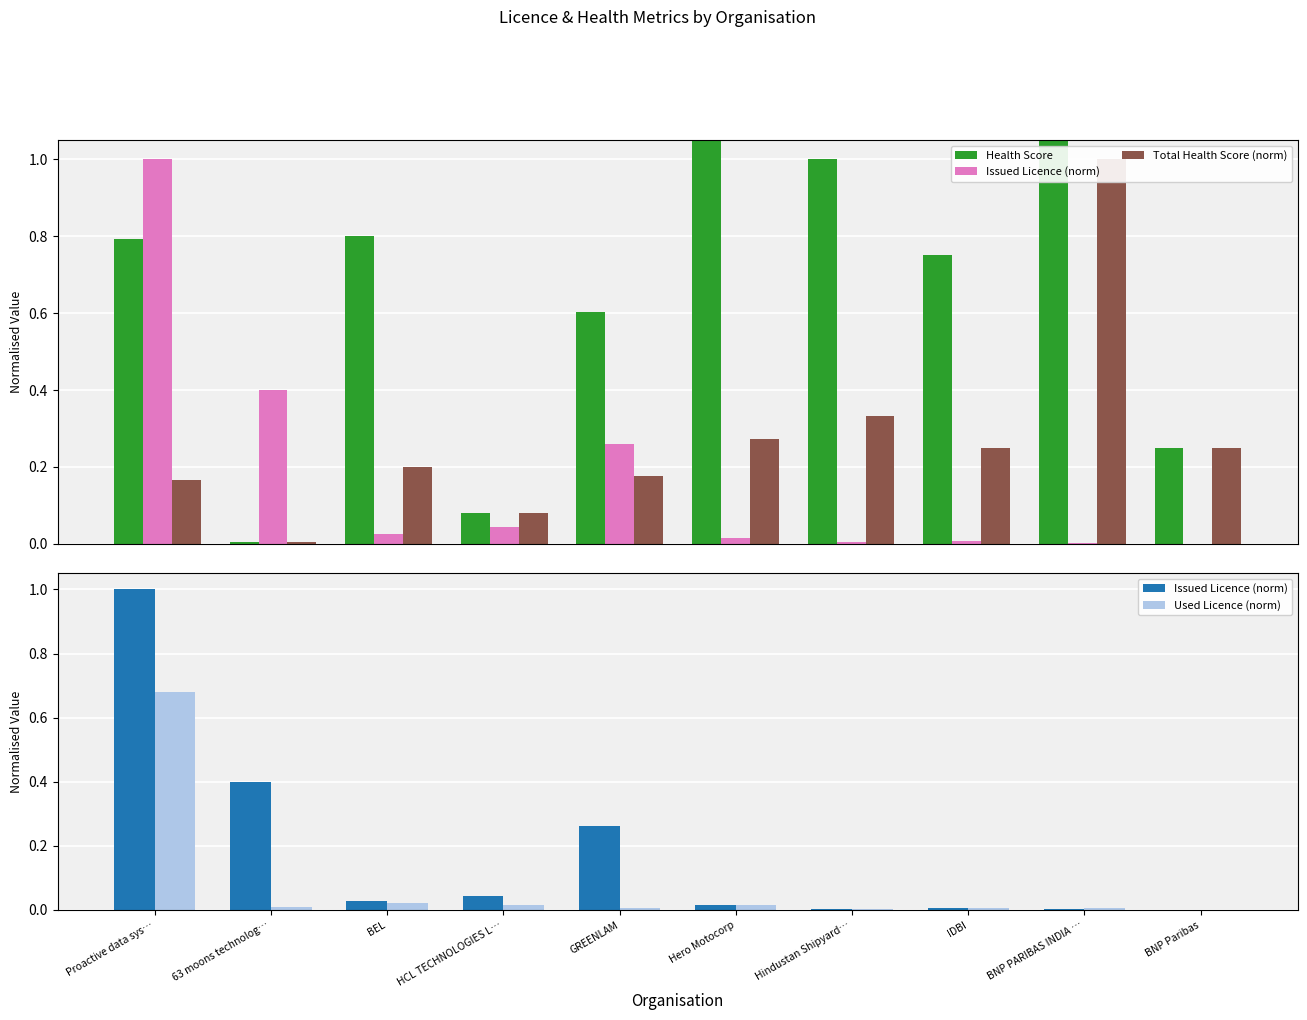

Which series has the largest range (max minus min)?

Health Score